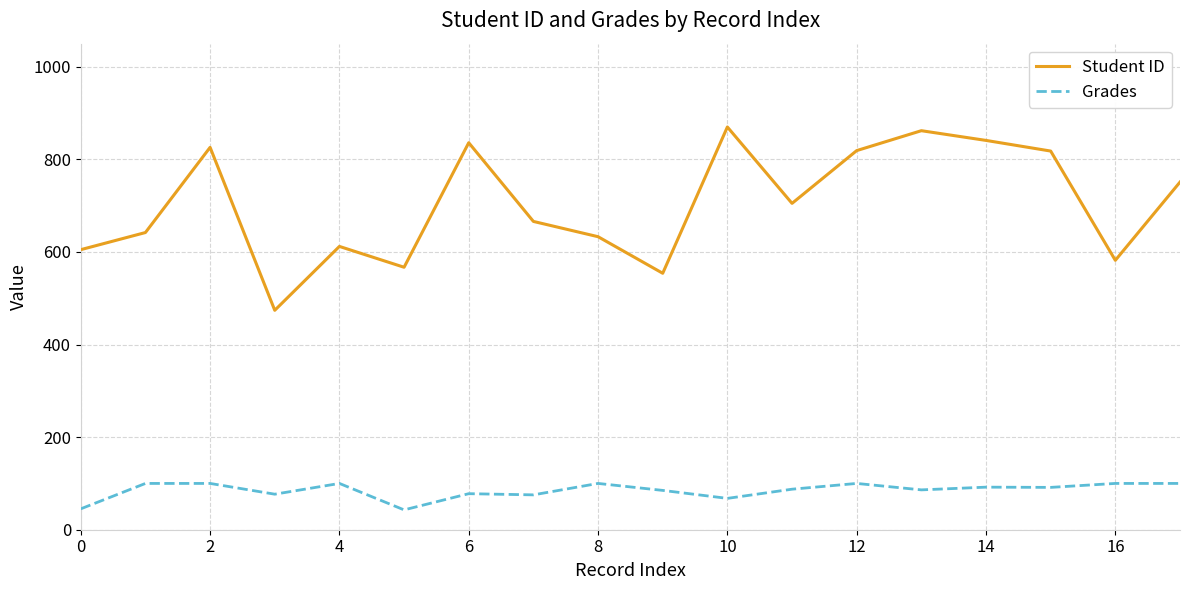

Which series has the widest spread of values?

Student ID